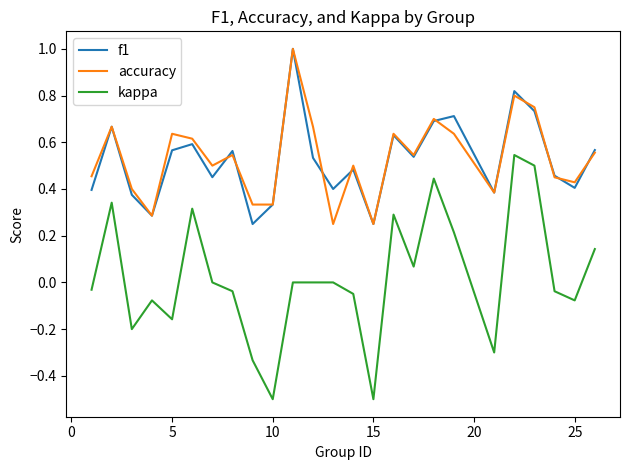

What is the smallest value displayed?

-0.5